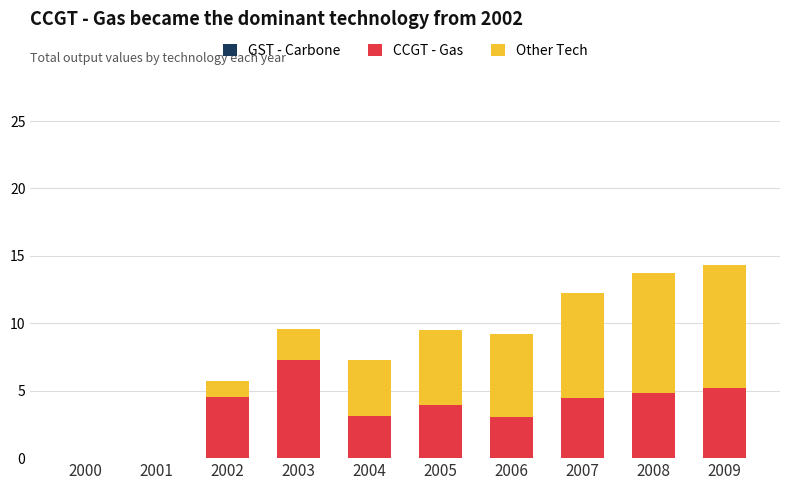

At which label does CCGT - Gas reach its peak?

2003